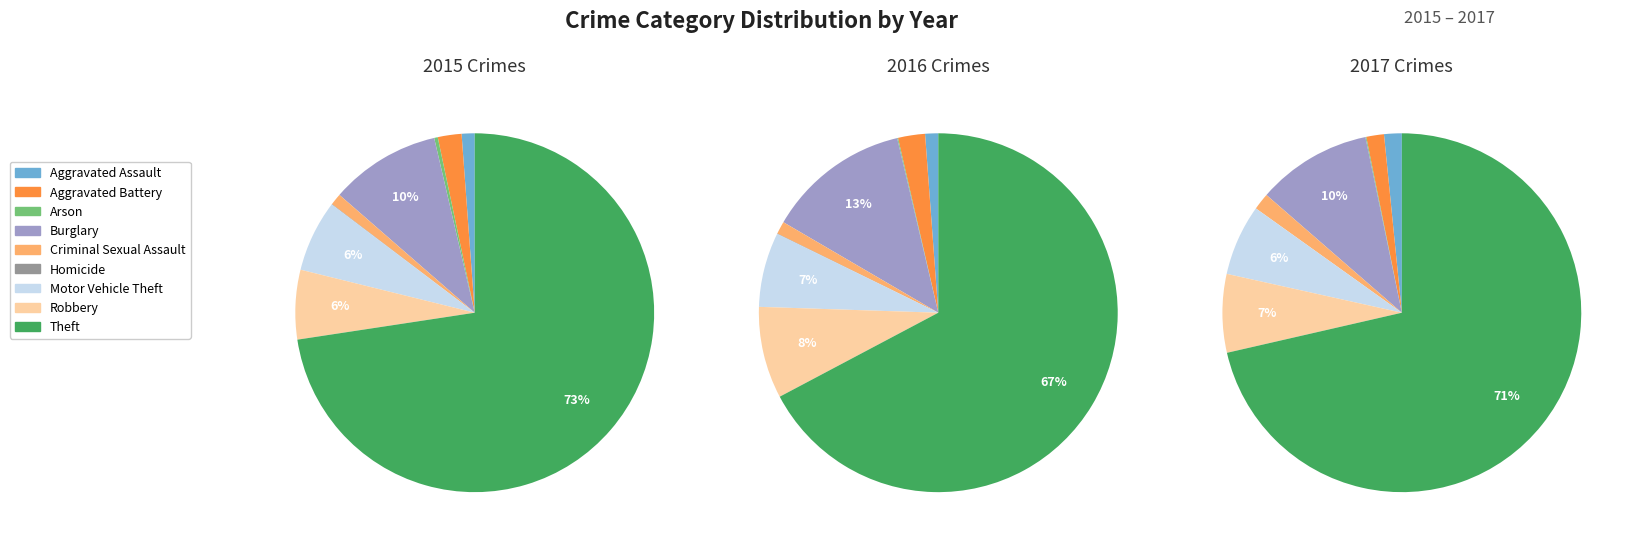

Count the number of slices in the pie.

9